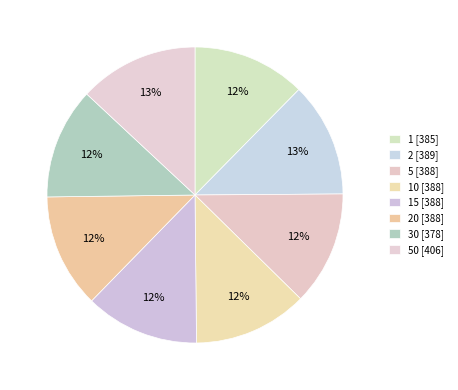

How many slices are in this pie chart?

8